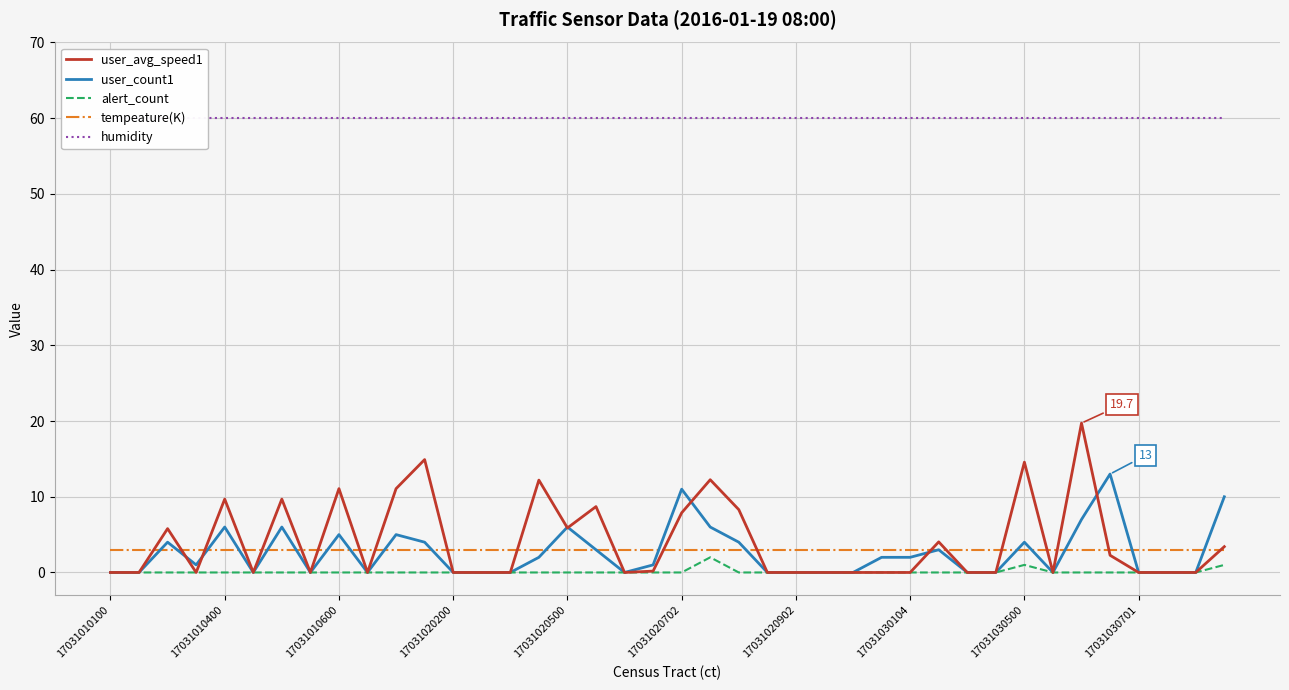

At 37, list the series in order from largest to smallest.

humidity, tempeature(K), user_avg_speed1, user_count1, alert_count